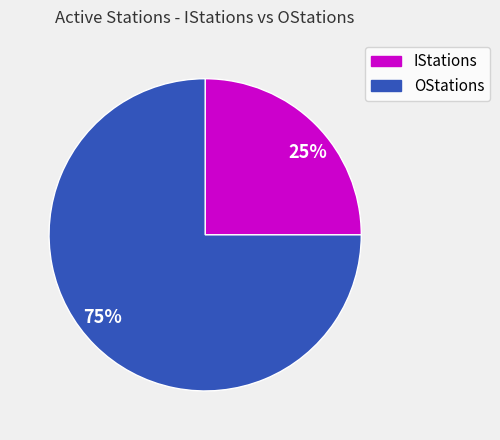

Is the sum of OStations and IStations greater than half?

Yes